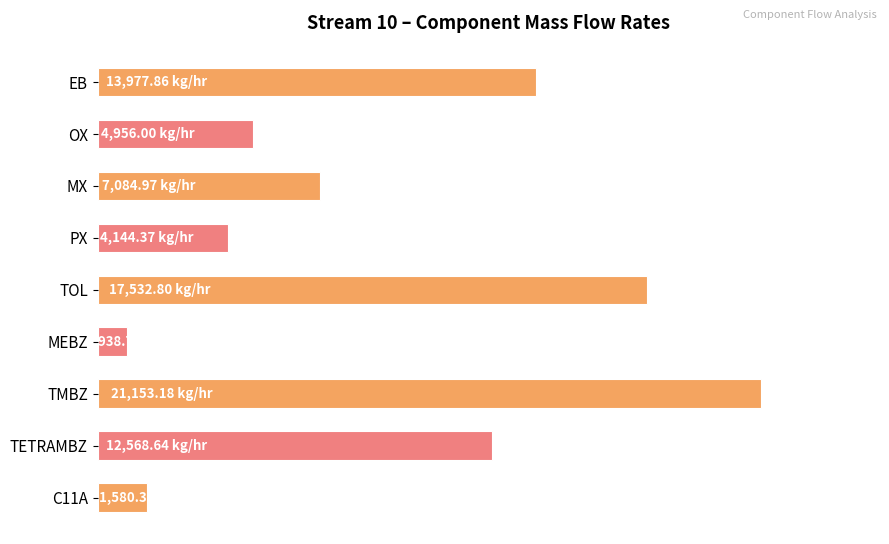

What is the smallest value displayed?

938.8